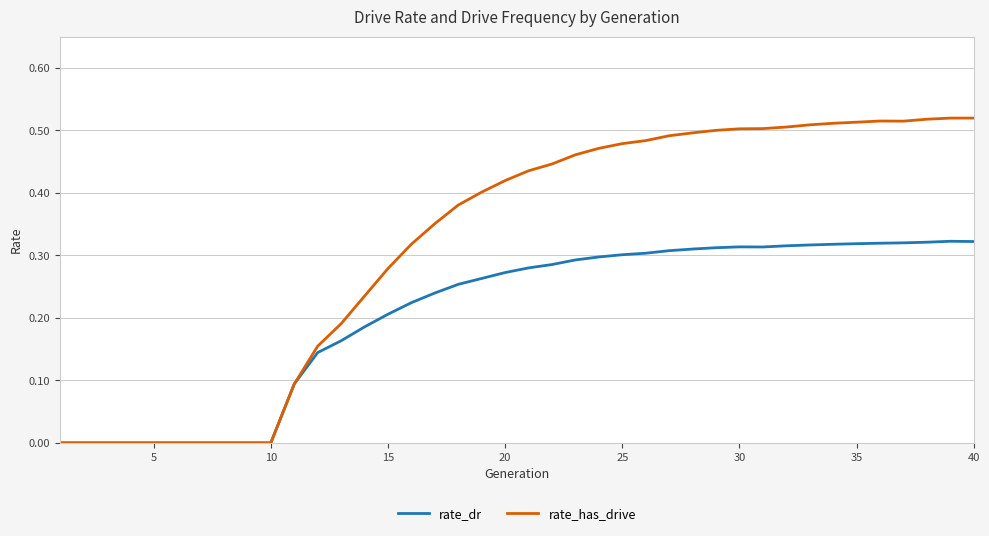

Which series has the largest total across all categories?

rate_has_drive